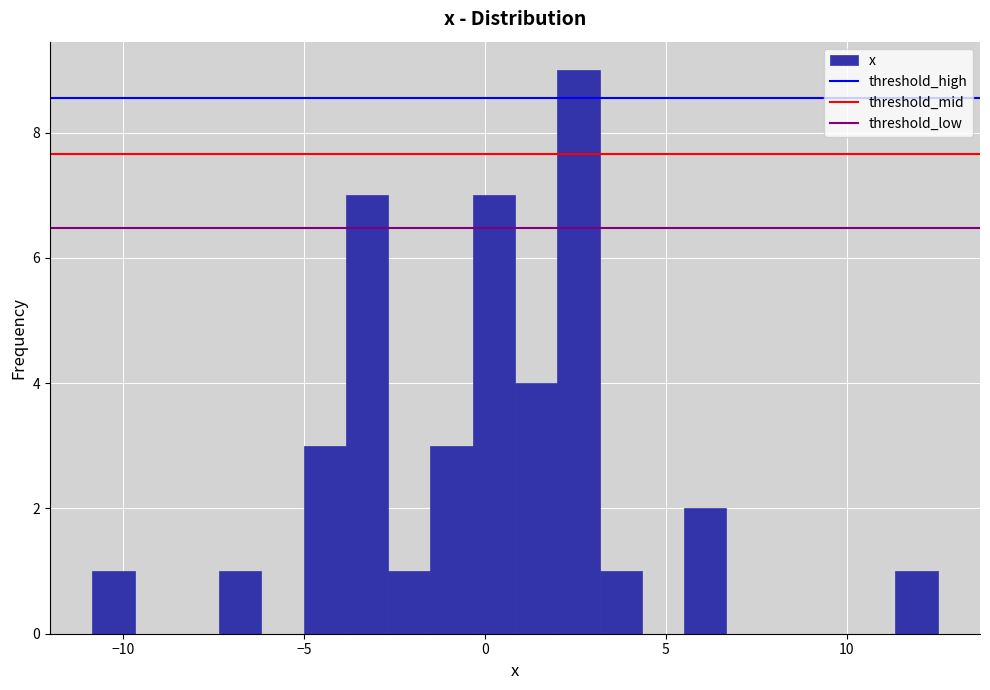

Around what value on the x-axis is the tallest bar? Give the approximate position of its centre, as read against the axis.

2.5